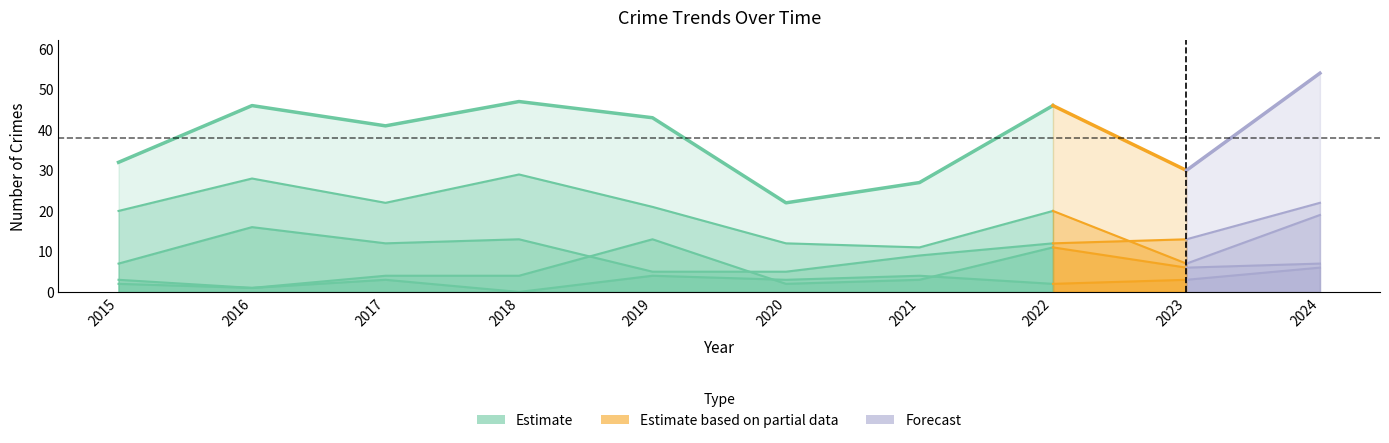

Reading left to right, what are all the values shown in this chart?

Aggravated Assault: 3	1	3	0	4	3	4	2	3	6
Aggravated Battery: 2	1	4	4	13	2	3	11	6	7
Robbery: 7	16	12	13	5	5	9	12	13	22
Theft: 20	28	22	29	21	12	11	20	7	19
Total: 32	46	41	47	43	22	27	46	30	54